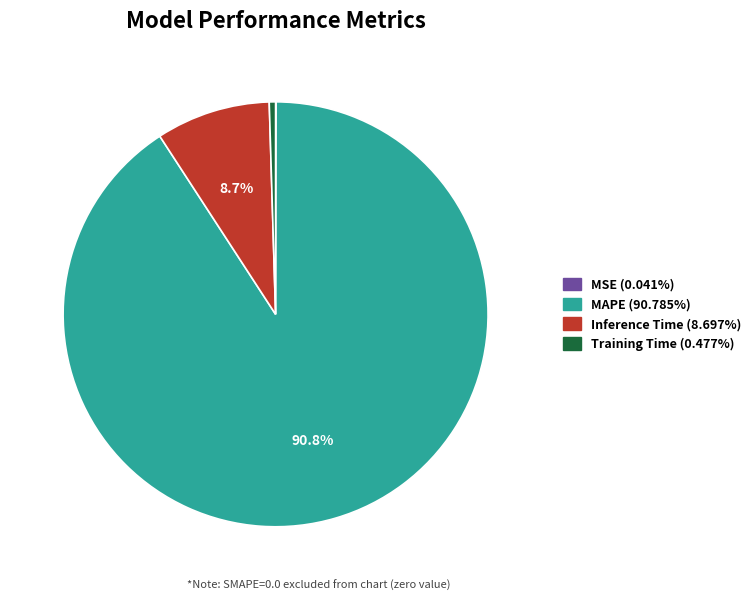

Is it true that MAPE is 91% of the pie?

True